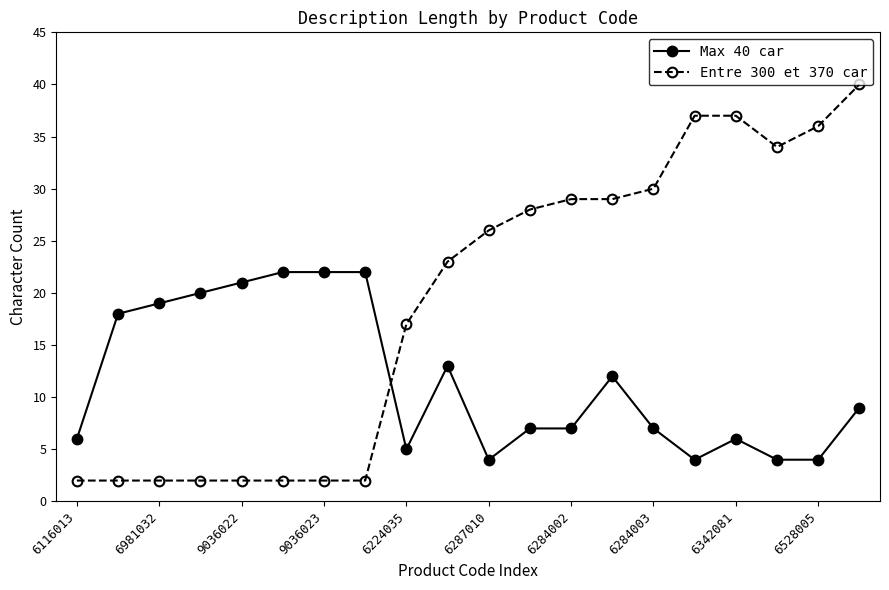

After their last crossing, which series has the higher values: Max 40 car or Entre 300 et 370 car?

Entre 300 et 370 car